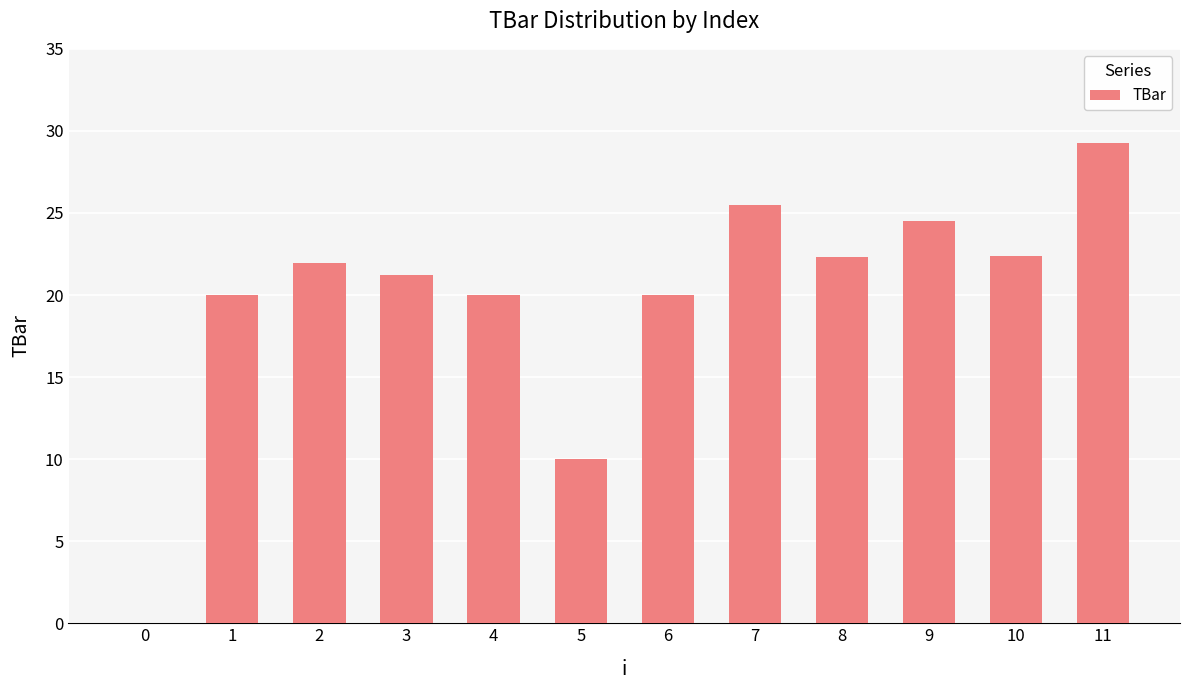

What is the sum of the values at 4 and 2?

41.9